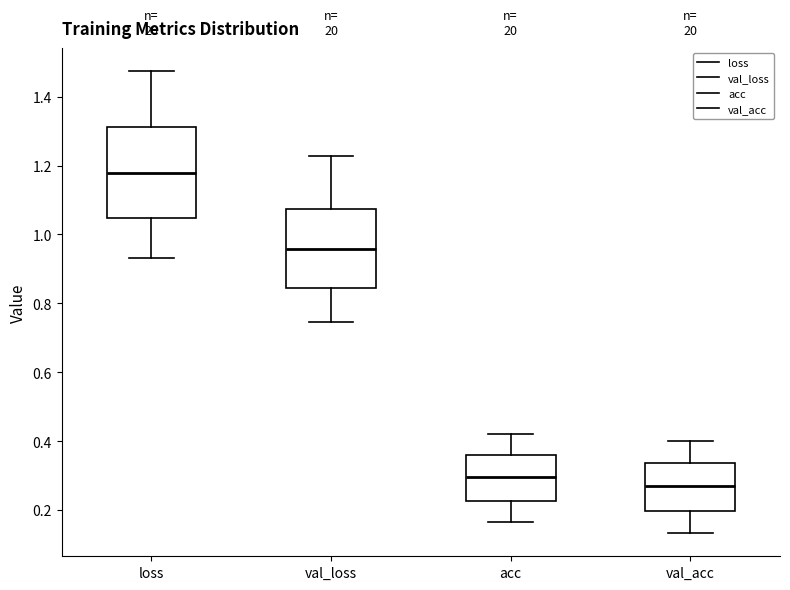

Which box is the tallest, from its lower edge to its upper edge?

loss